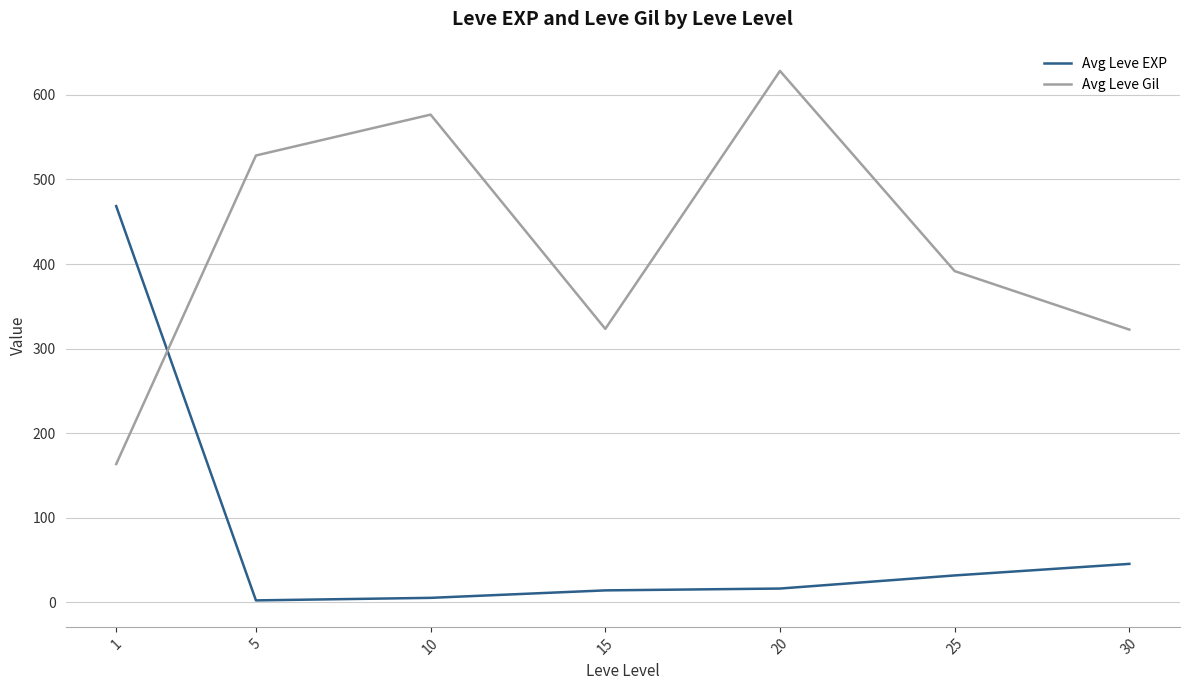

True or false: Avg Leve Gil and Avg Leve EXP intersect in this chart.

True